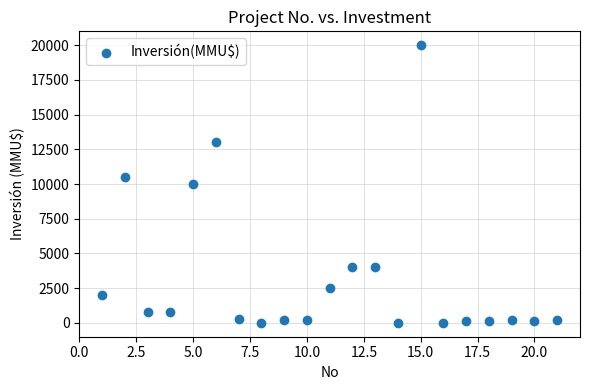

What is the range of X values (max minus min)?

20